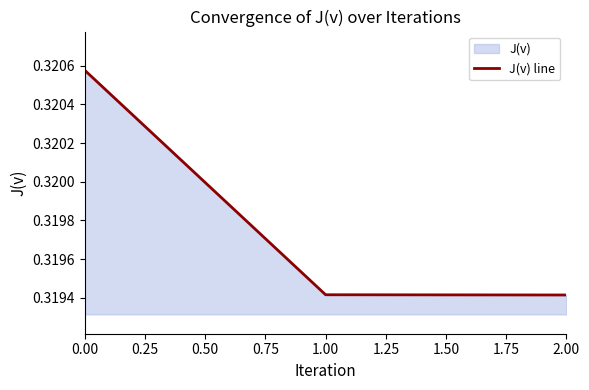

What position from the left is 0.00?

1